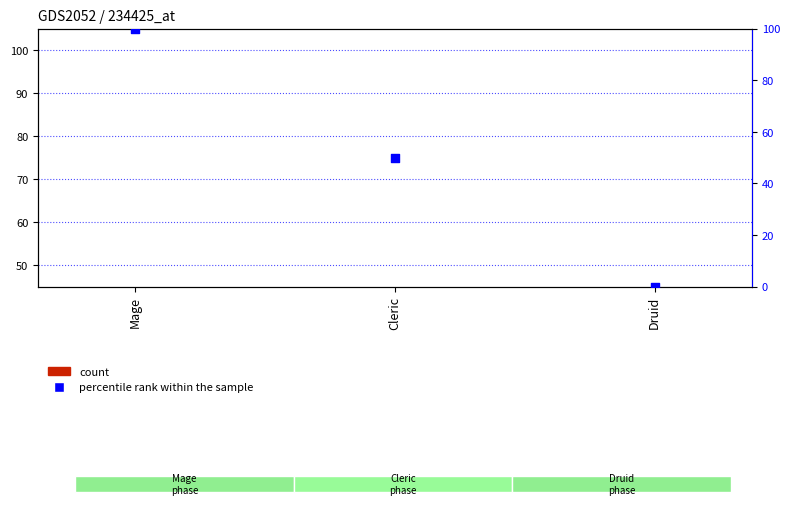

At which category is the sum across all series the highest?

Mage